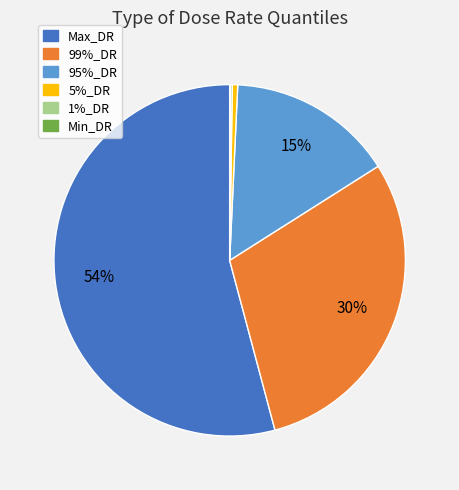

Is Max_DR the majority of the pie?

Yes